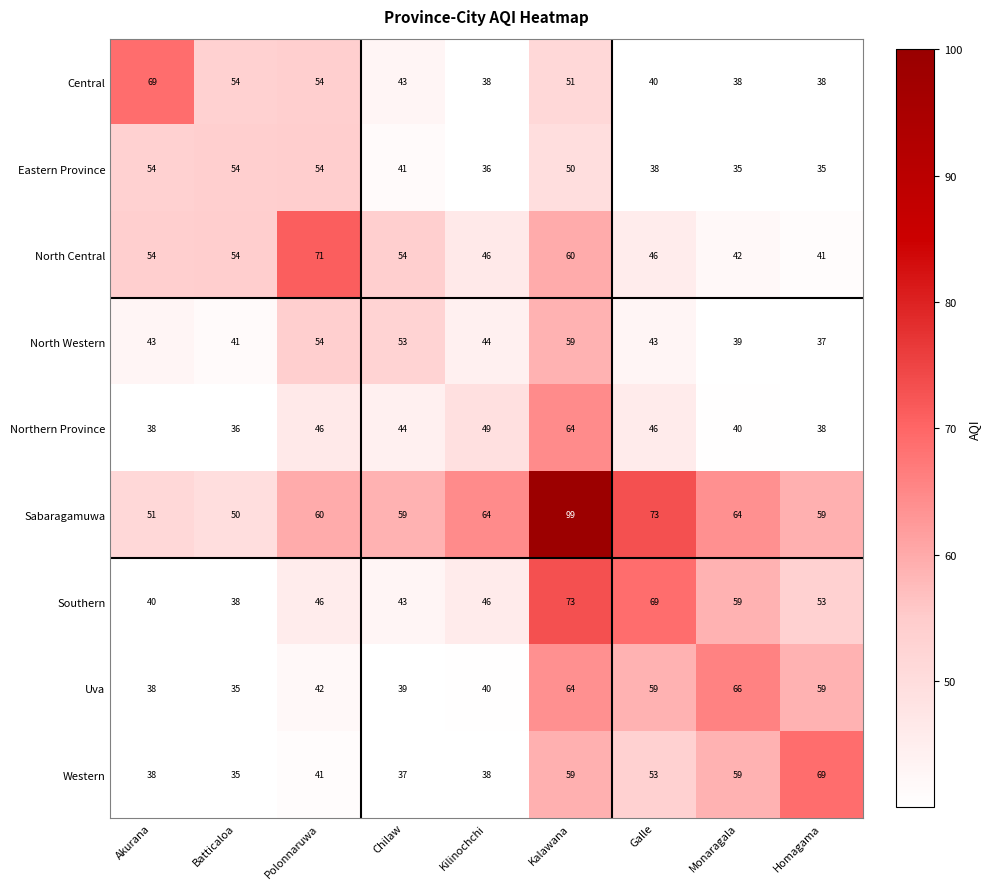

At which label does Northern Province first exceed 44?

Polonnaruwa